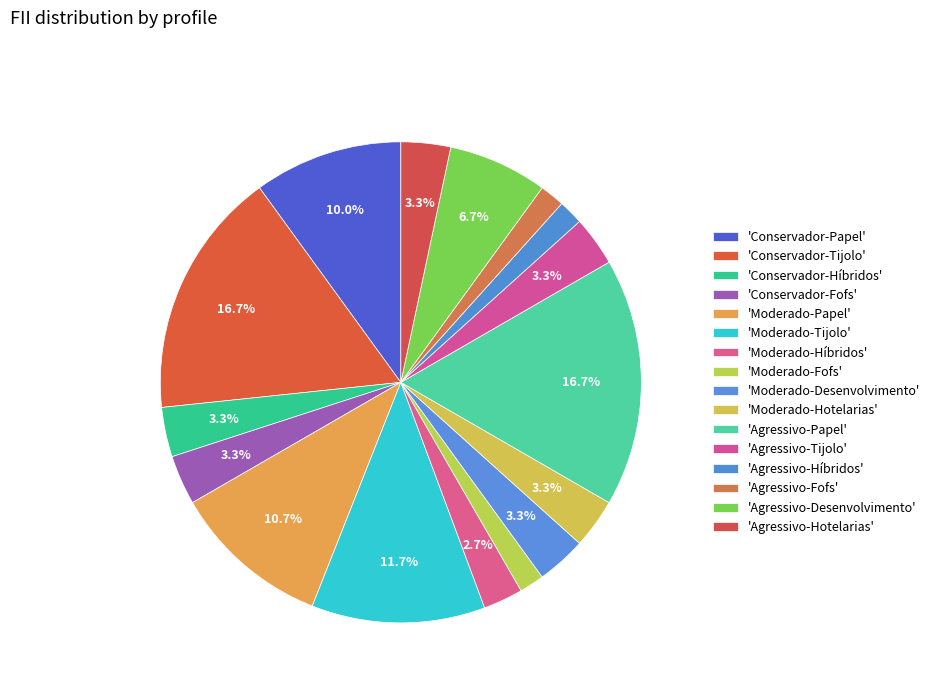

How many segments does this pie chart have?

16